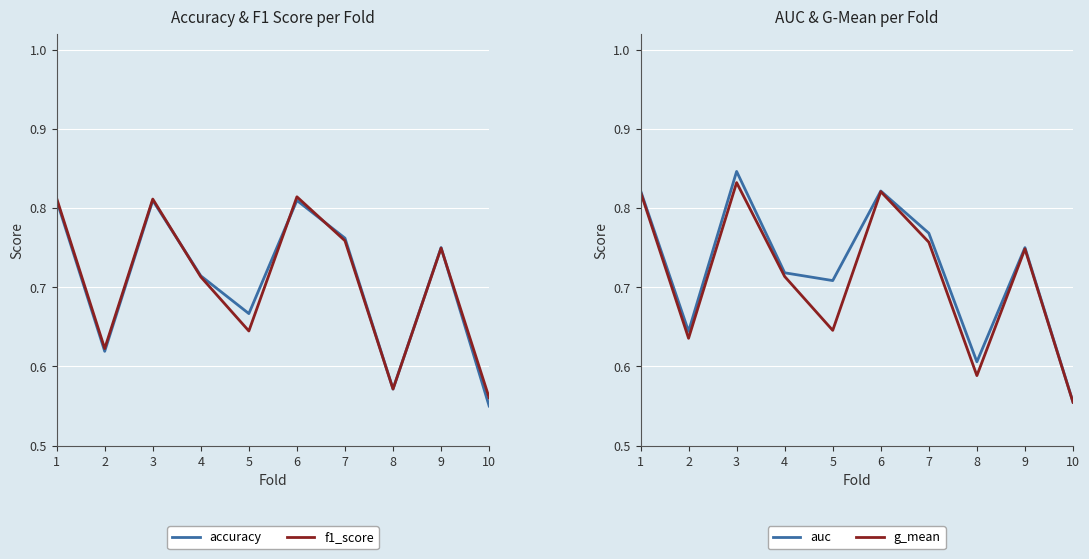

Reading right to left, extract all data points from this chart.

accuracy: 10=0.6	9=0.8	8=0.6	7=0.8	6=0.8	5=0.7	4=0.7	3=0.8	2=0.6	1=0.8
f1_score: 10=0.6	9=0.7	8=0.6	7=0.8	6=0.8	5=0.6	4=0.7	3=0.8	2=0.6	1=0.8
auc: 10=0.6	9=0.8	8=0.6	7=0.8	6=0.8	5=0.7	4=0.7	3=0.8	2=0.6	1=0.8
g_mean: 10=0.6	9=0.7	8=0.6	7=0.8	6=0.8	5=0.6	4=0.7	3=0.8	2=0.6	1=0.8